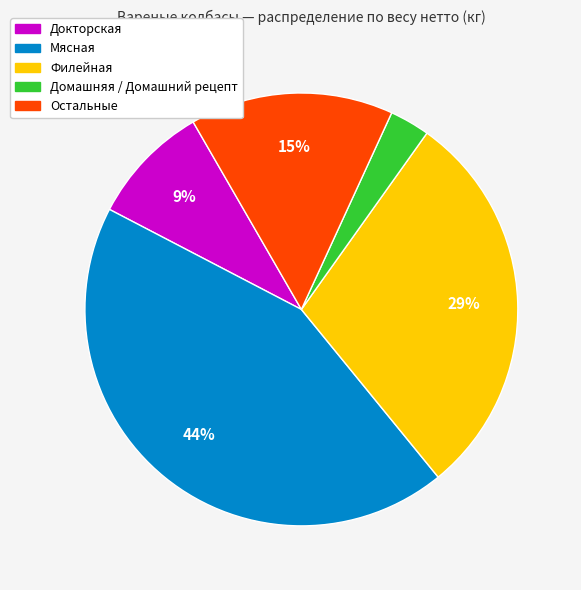

Is there any slice that represents more than half of the pie?

No